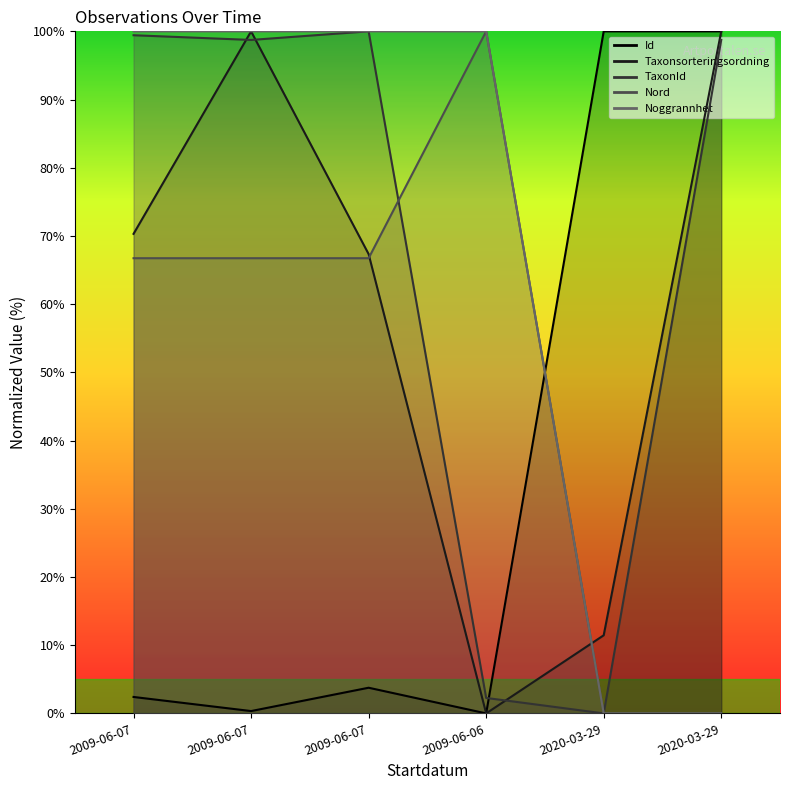

True or false: Taxonsorteringsordning has a value of 108.7 at 2009-06-07.

False